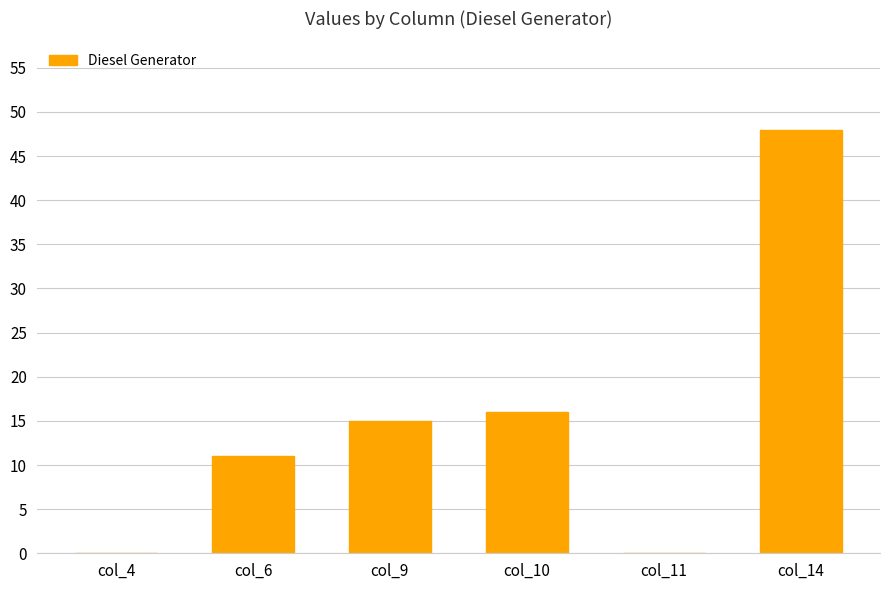

Reading right to left, extract all data points from this chart.

48	0	16	15	11	0